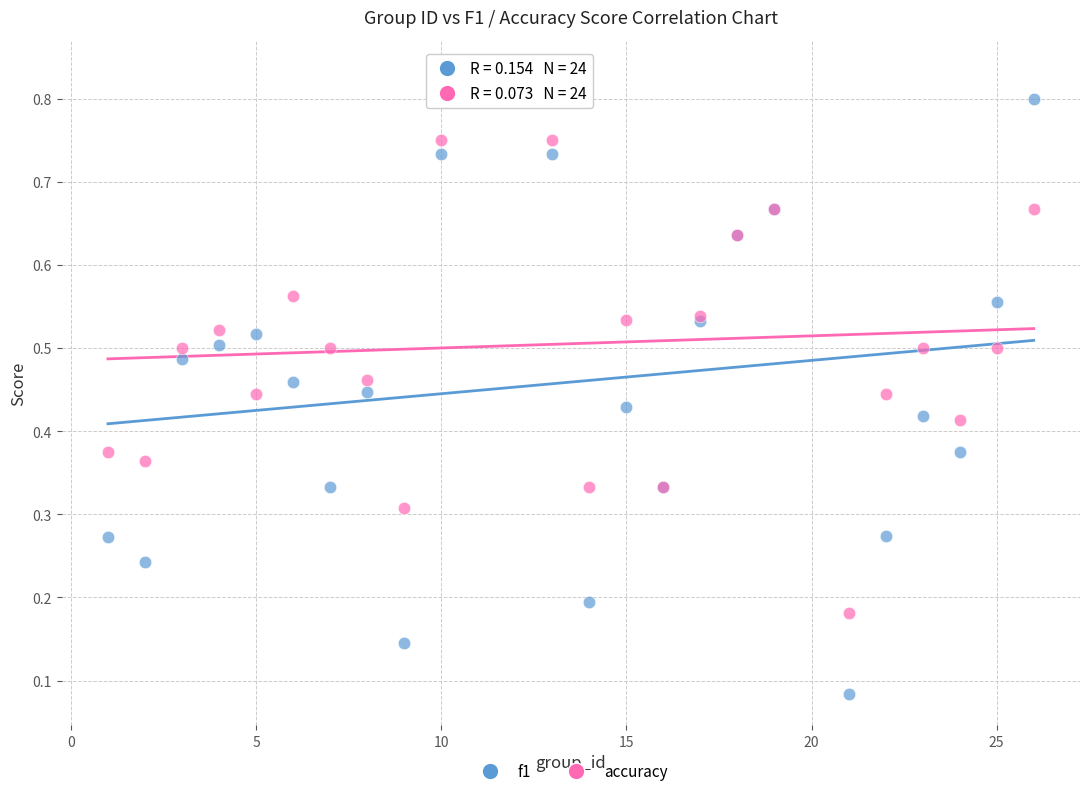

Which series reaches the minimum Y coordinate?

f1